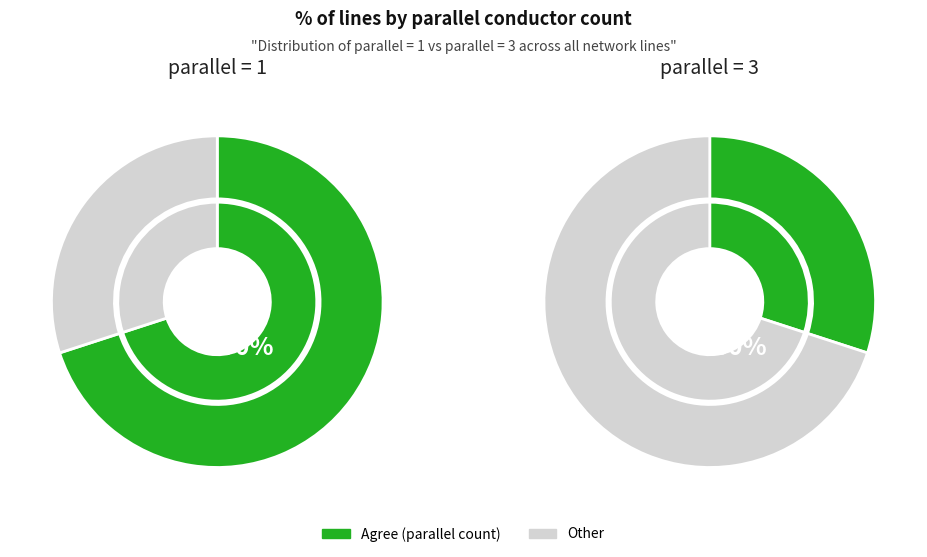

What is the largest slice in the pie chart?

parallel_1